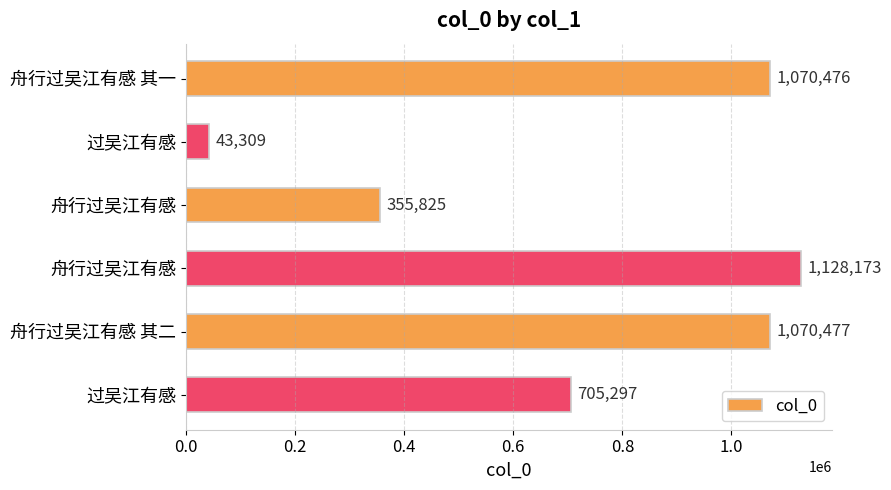

Count the number of categories in the chart.

6